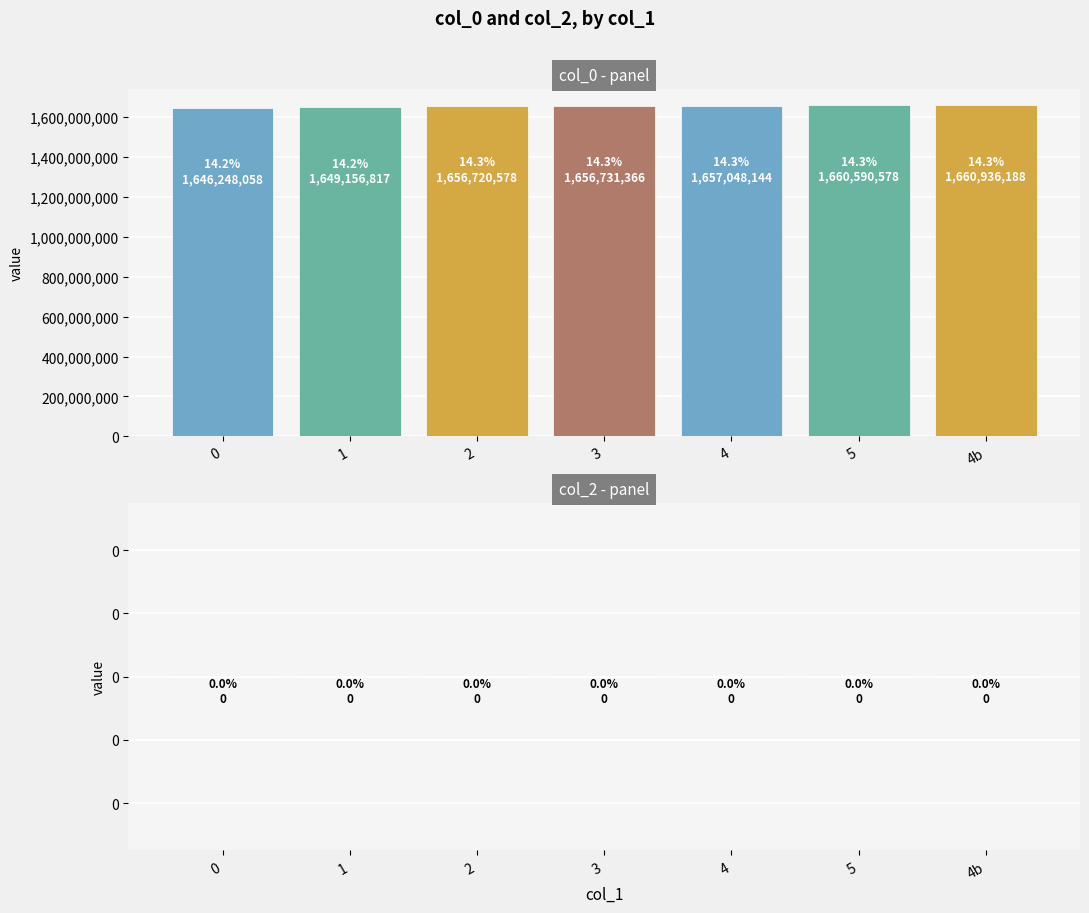

How many distinct data groups are displayed?

1